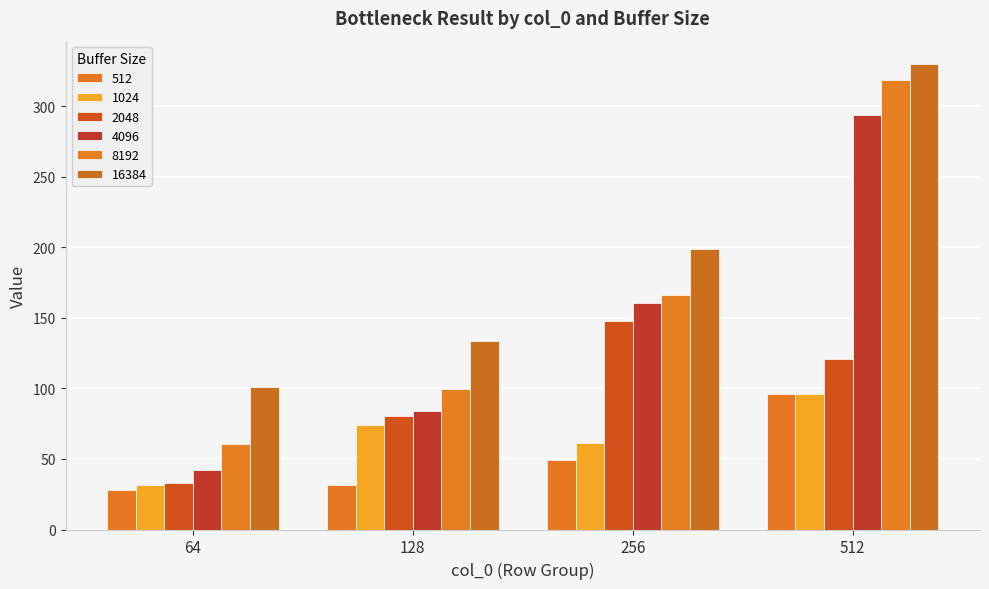

How many series are shown in this chart?

6